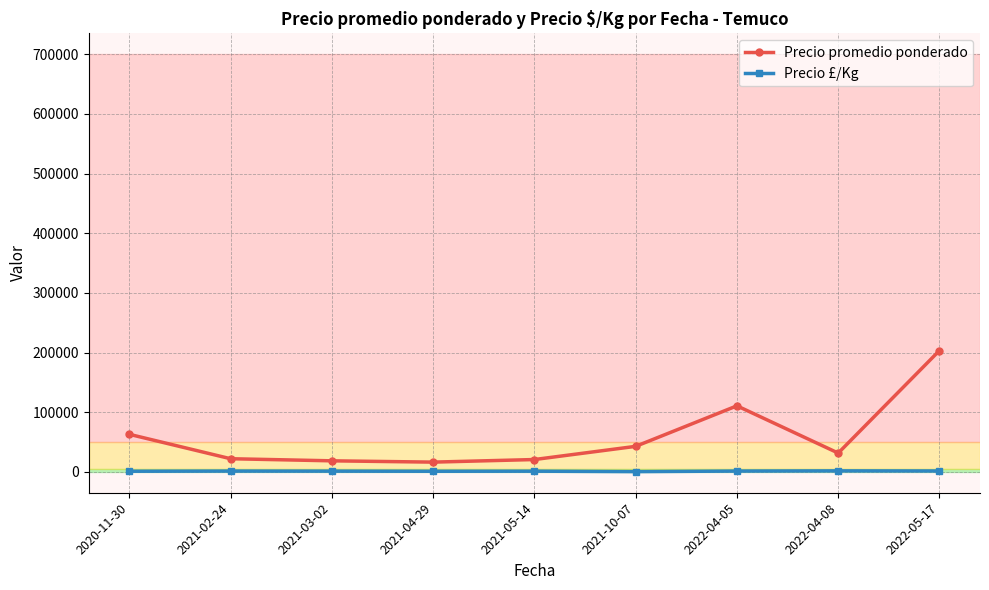

True or false: Precio promedio ponderado and Precio £/Kg cross at least once.

False